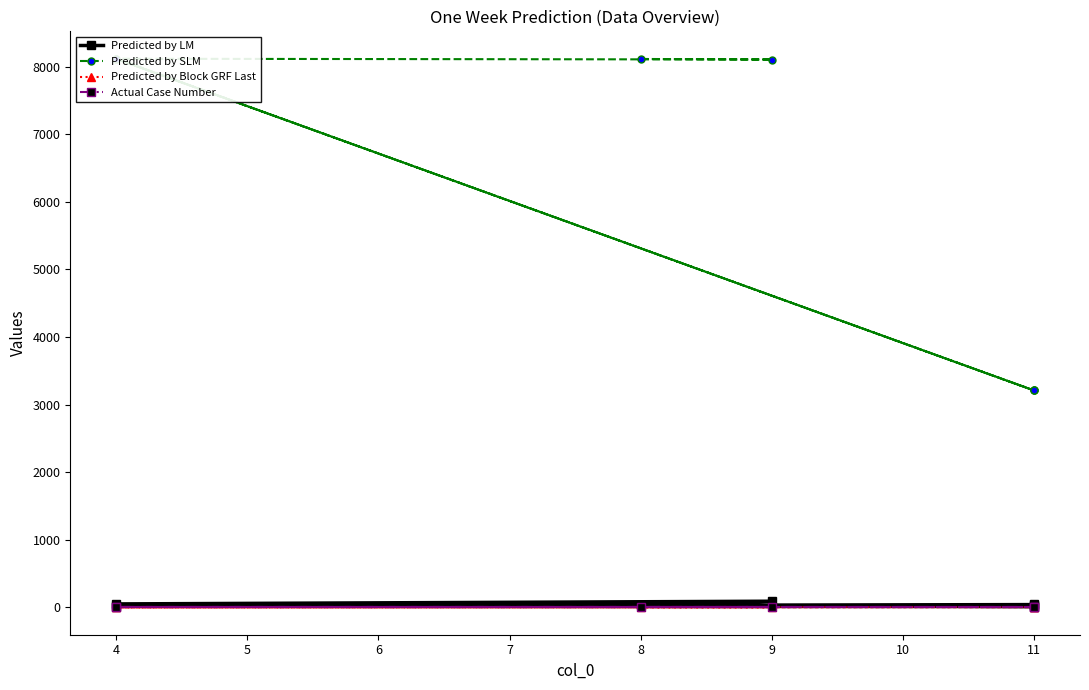

How many data points in Predicted by LM are above 40?

3